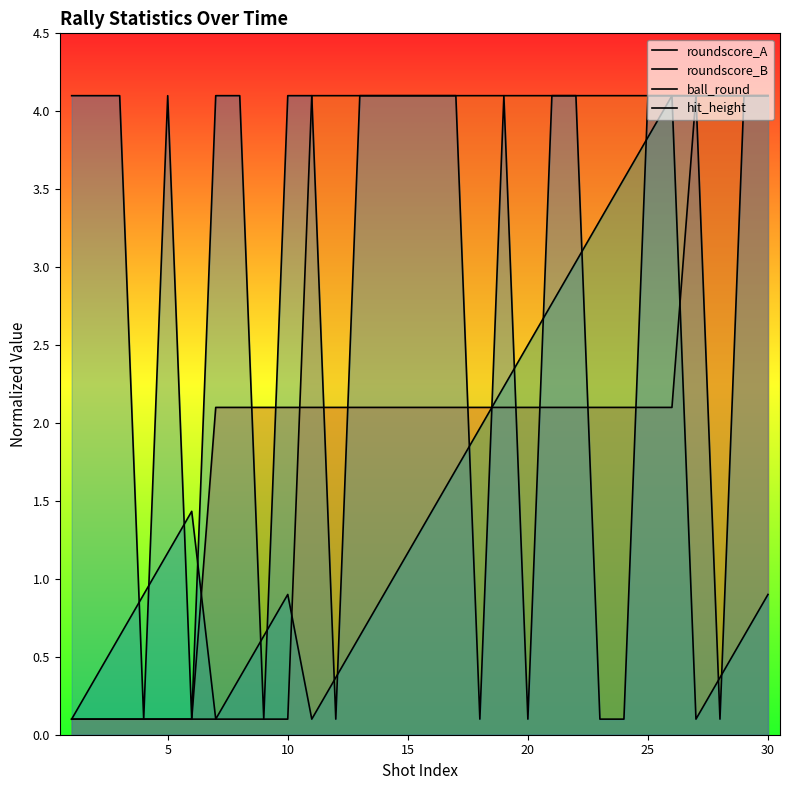

Which series has the largest range (max minus min)?

ball_round